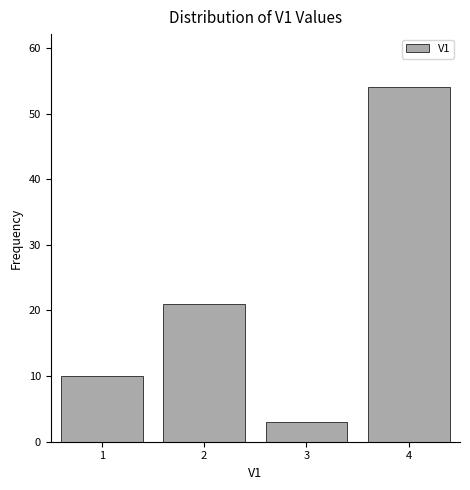

Reading right to left, what are all the values shown in this chart?

4=54	3=3	2=21	1=10